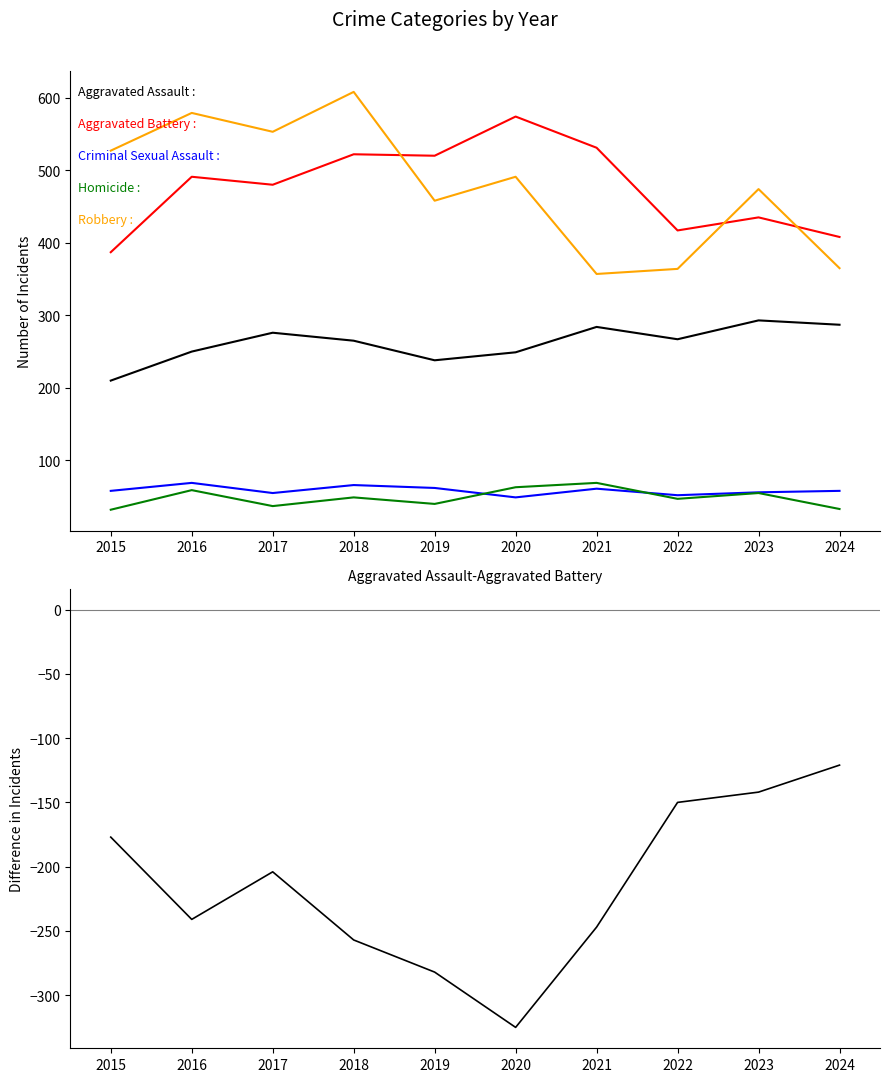

What is the difference between the Robbery values at 2021 and 2017?

196